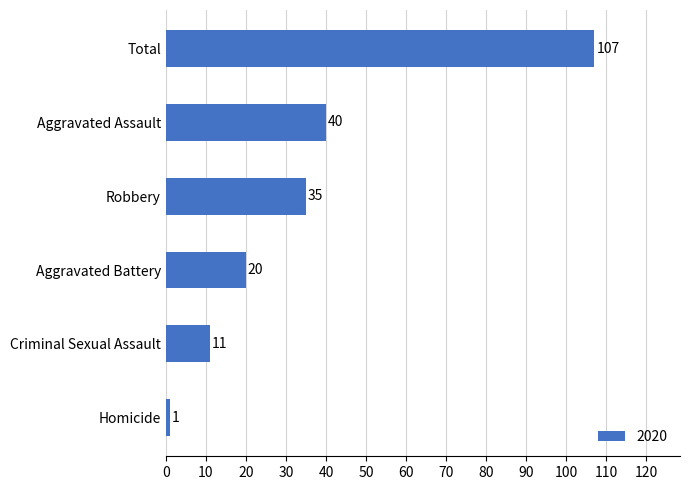

What is the difference between the second highest and second lowest values?

29